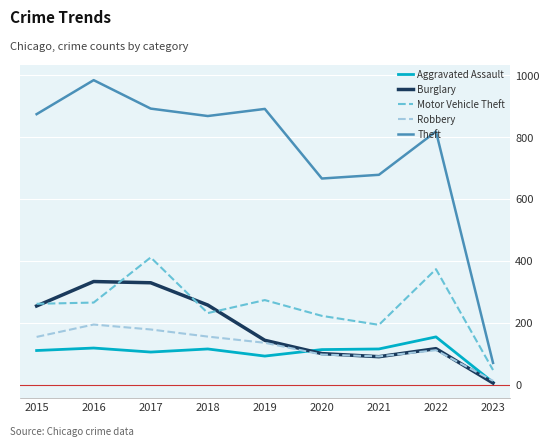

What is the average value of the Burglary series?

181